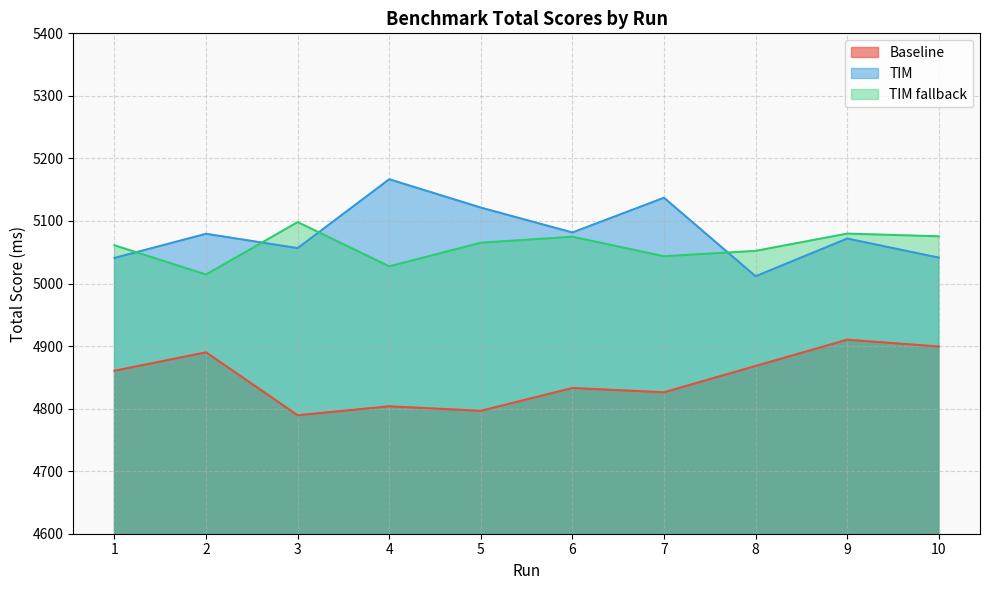

What is the total value across all series at 6?

14989.4